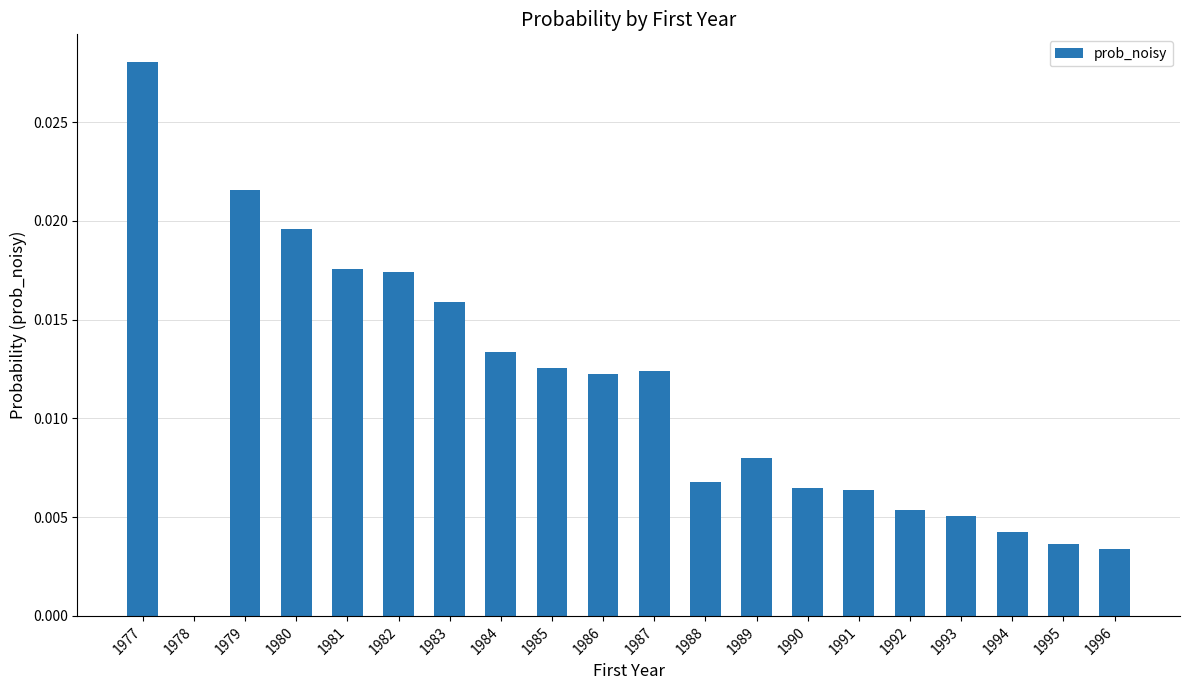

Is it true that the value at 1996 is 0.0?

True